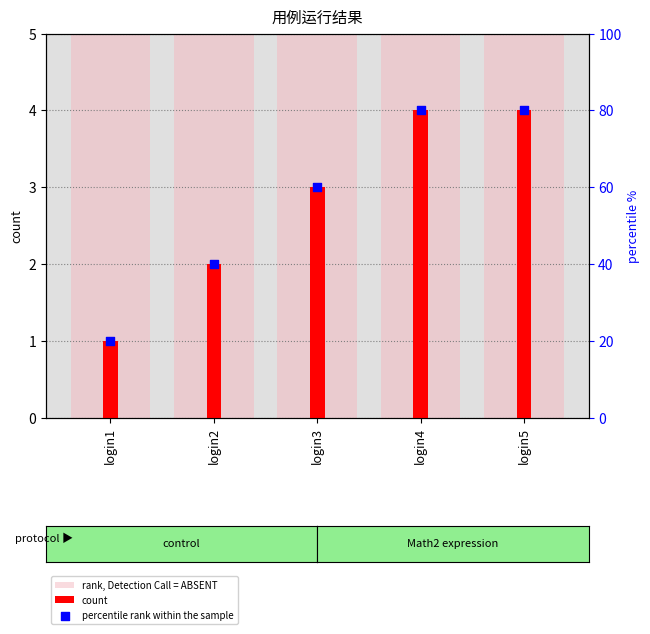

At how many categories does at least one series exceed 42?

3